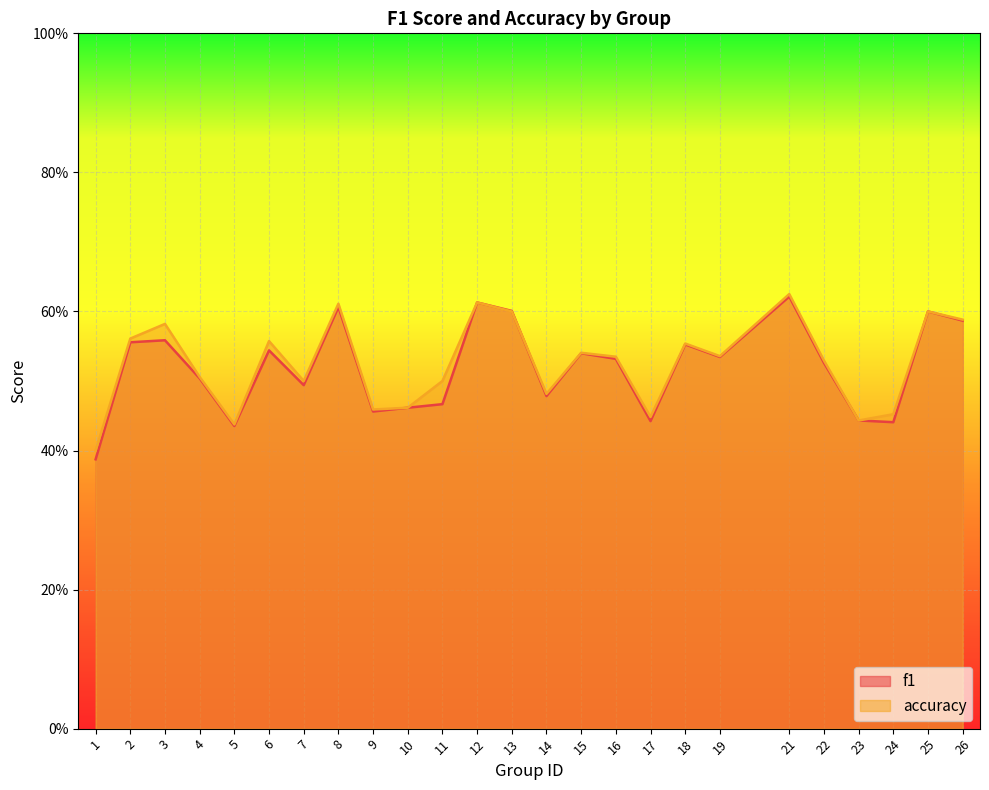

Which series changed the most between 5 and 26?

f1